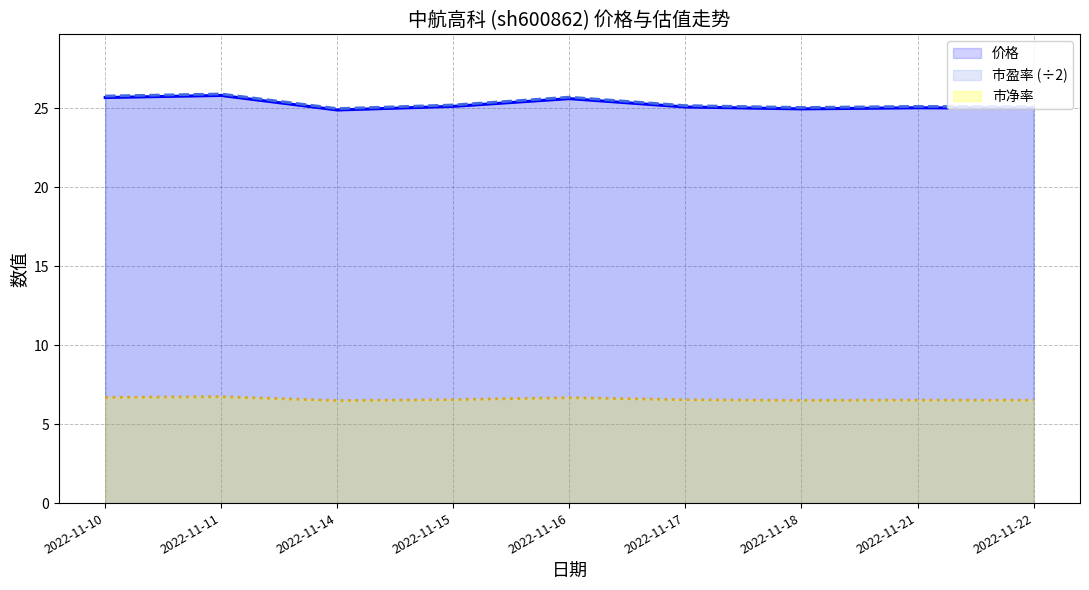

How many categories are shown in the chart?

9